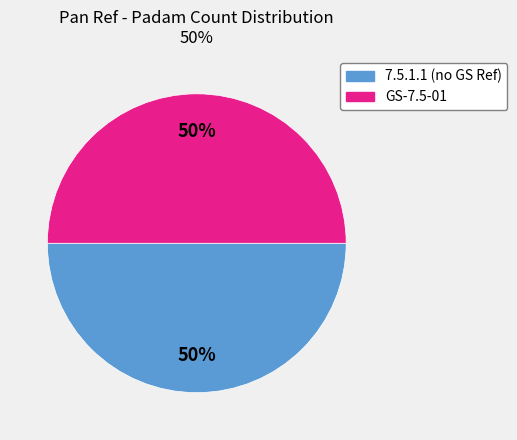

To the nearest percent, what is the average slice percentage?

50%